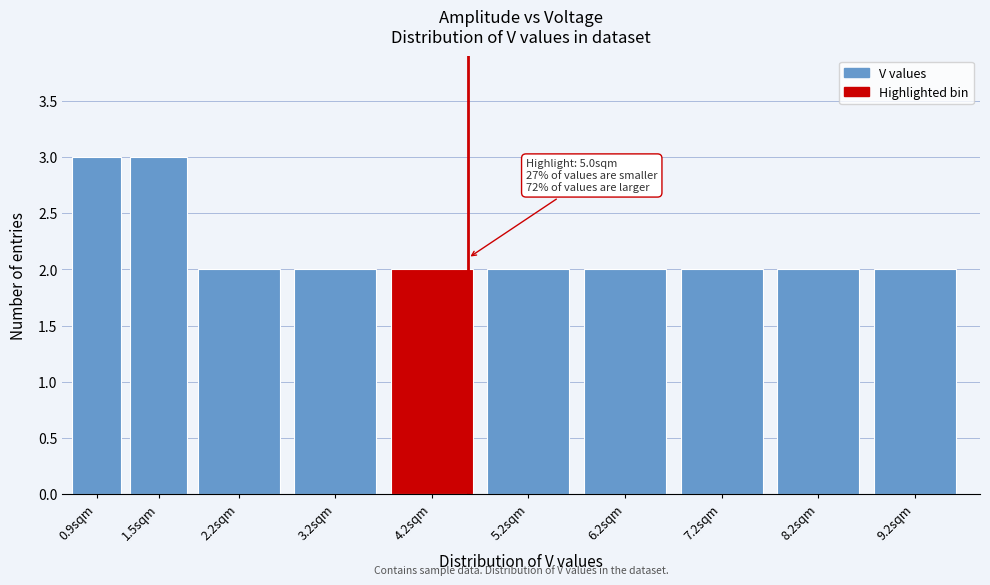

Reading left to right, list all the values displayed in this chart.

3	3	2	2	2	2	2	2	2	2